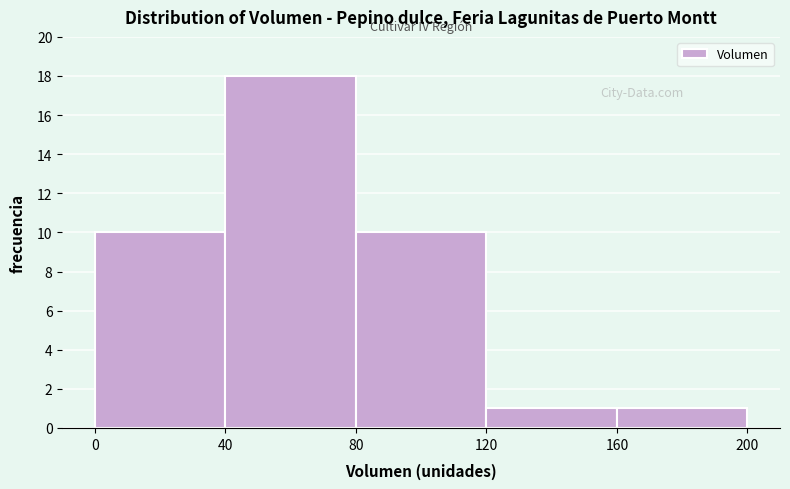

How tall is the bar that spans 0 to 40 on the x-axis? The values are not printed on the chart, so give them approximately, as read against the axis.

10